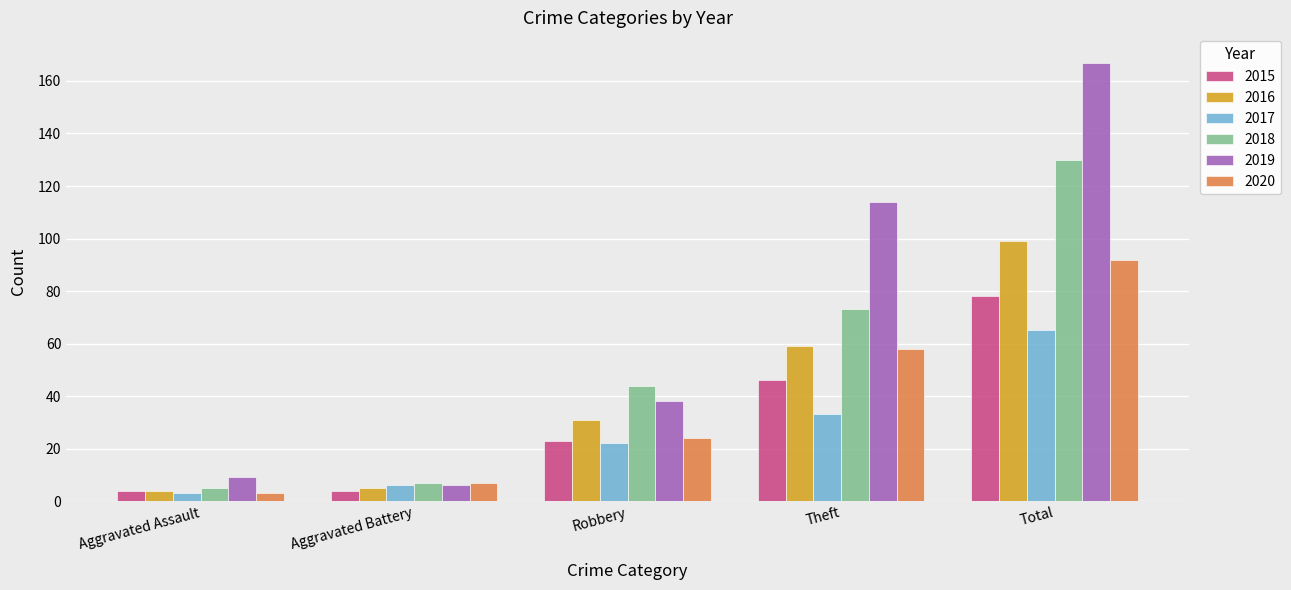

What are all the series names shown in the legend?

2015, 2016, 2017, 2018, 2019, 2020